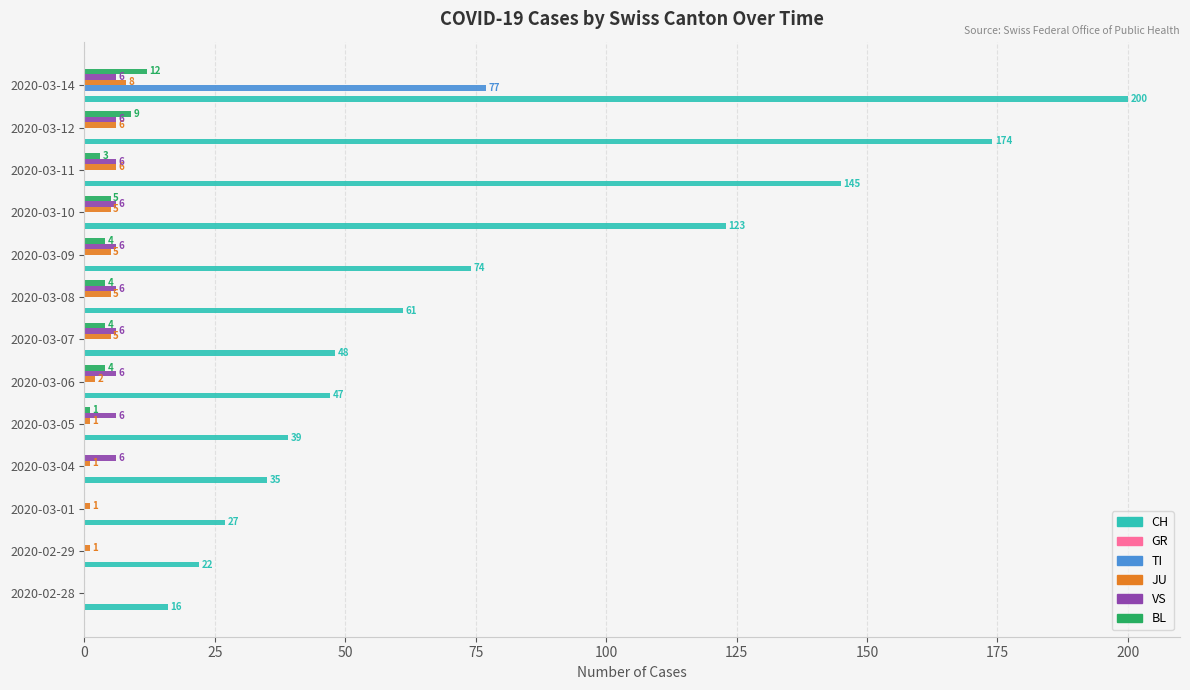

The TI series shows 52 at 2020-02-28. True or false?

False